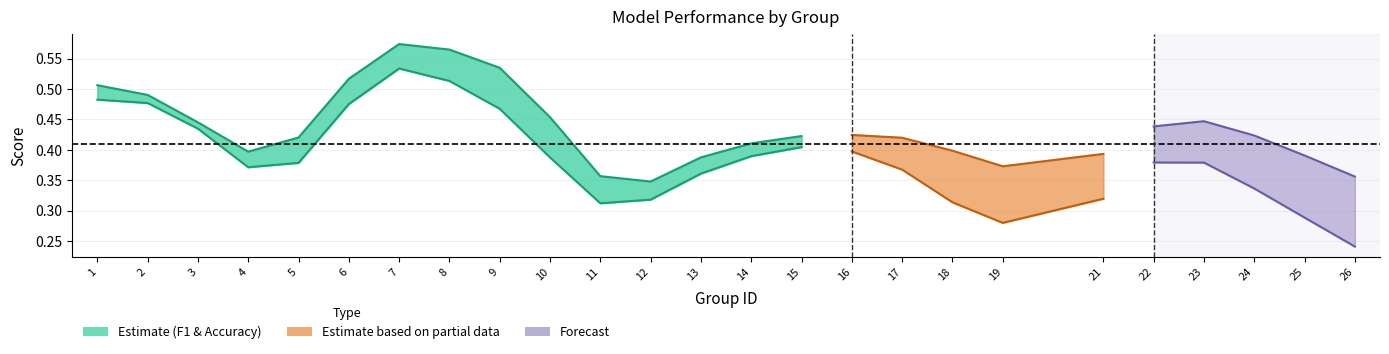

What is the value of the f1 point at the 17th from the left?

0.4